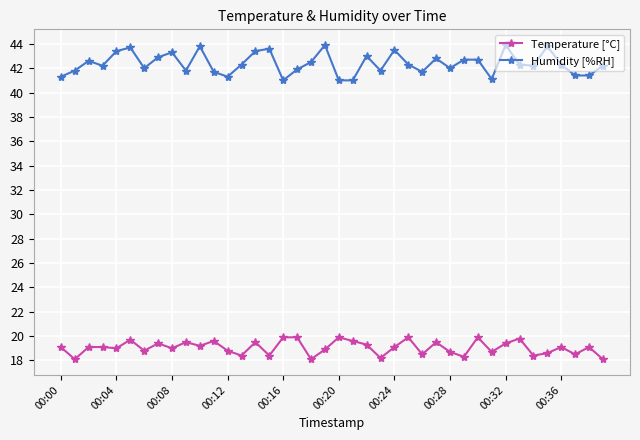

True or false: Temperature [°C] has more than 2 points higher than both neighbors.

True